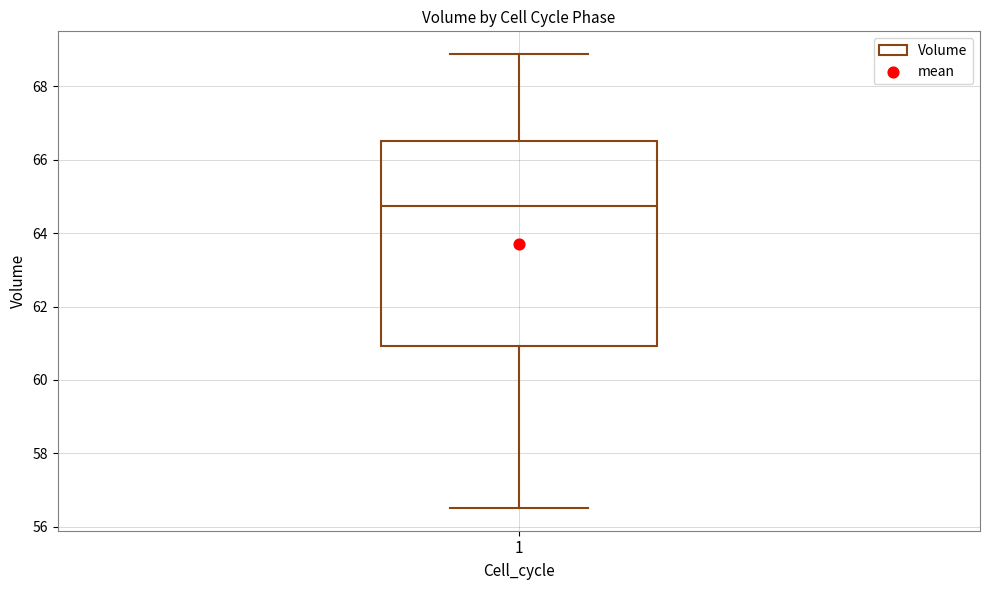

Read this box plot against the y-axis: the position of the median line, the range covered by the box, and the ends of both whiskers. The values are not printed on the chart, so give them approximately, as read against the axis.

median 64.8, box 61.0 to 66.6, whiskers 56.6 to 68.8